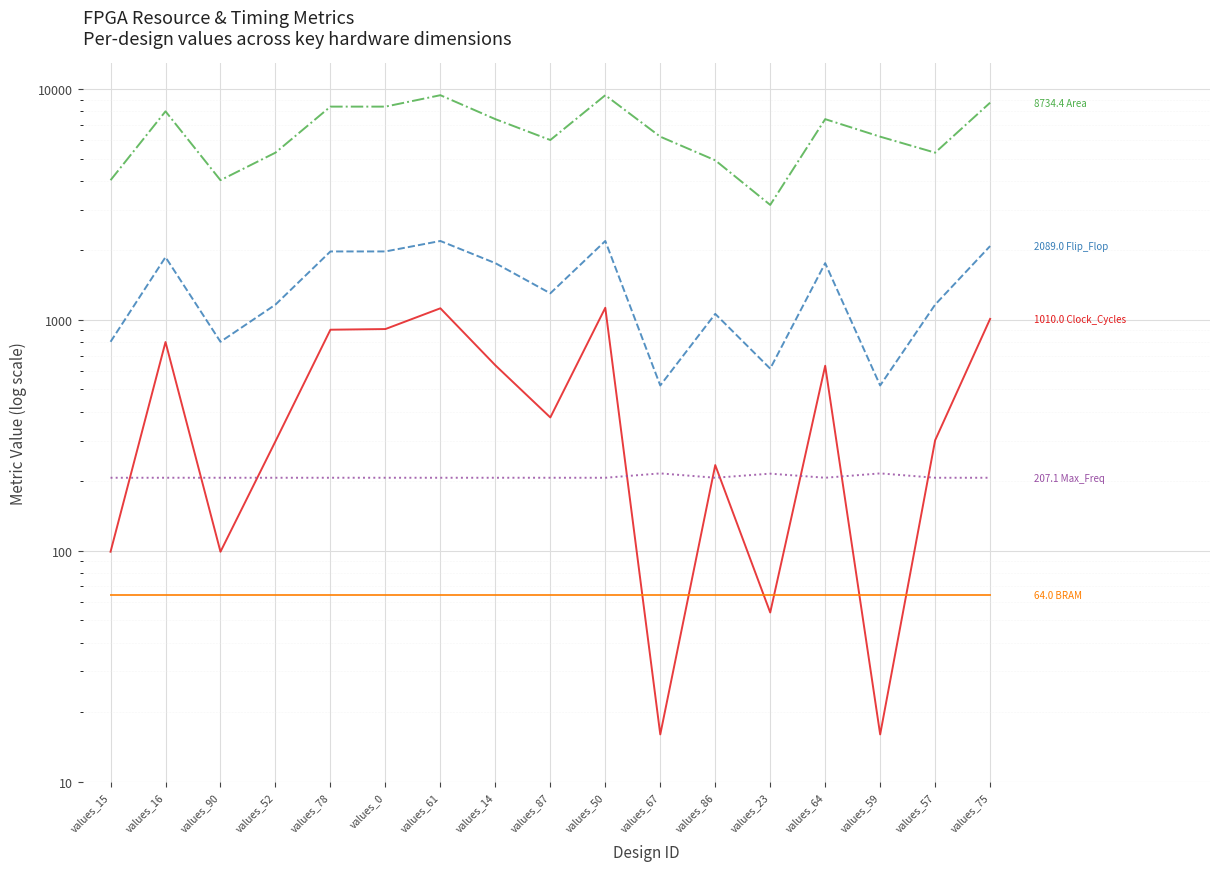

What is the average value of the BRAM series?

64.0